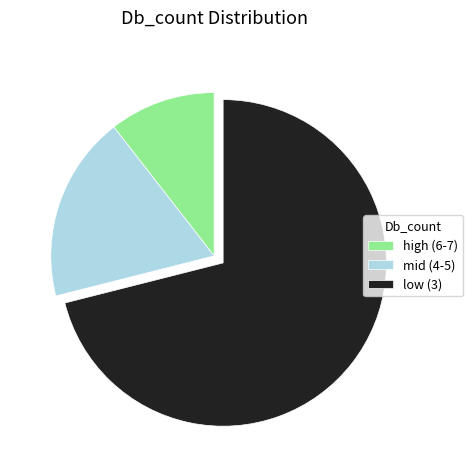

The low (3) slice represents 84% of the pie. True or false?

False